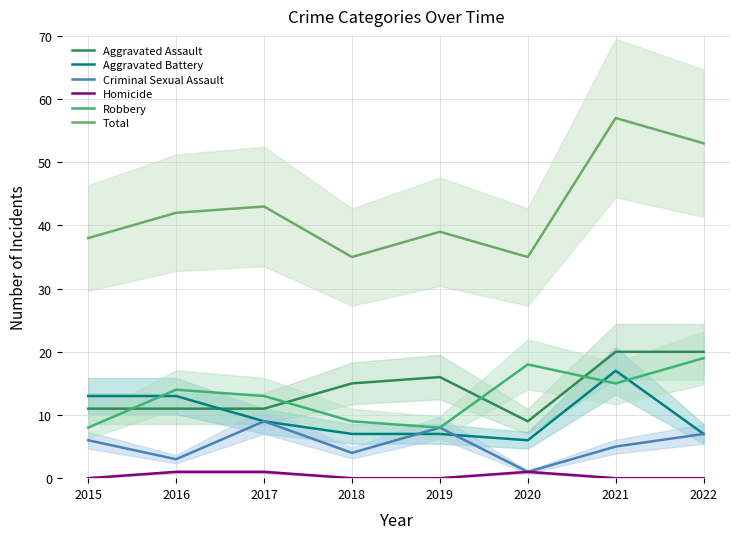

At which category is the sum across all series the highest?

2021